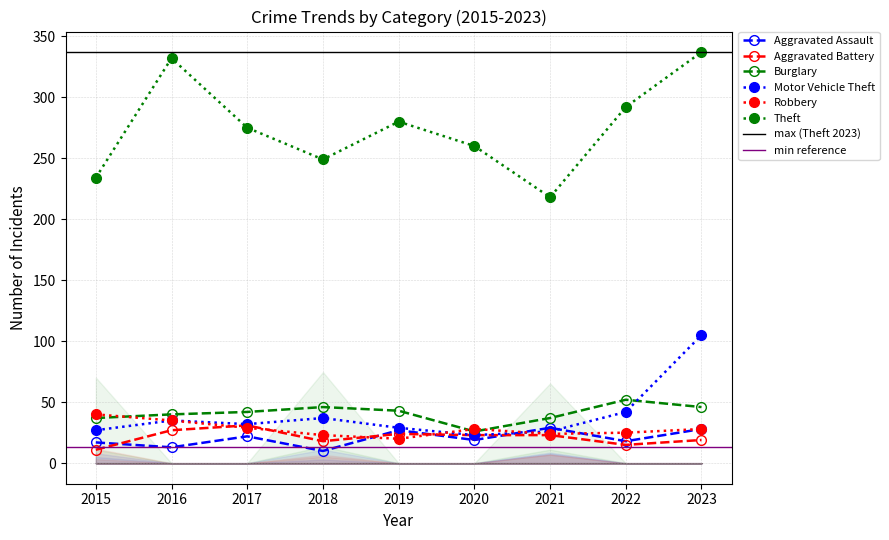

What are all the series names shown in the legend?

Aggravated Assault, Aggravated Battery, Burglary, Motor Vehicle Theft, Robbery, Theft